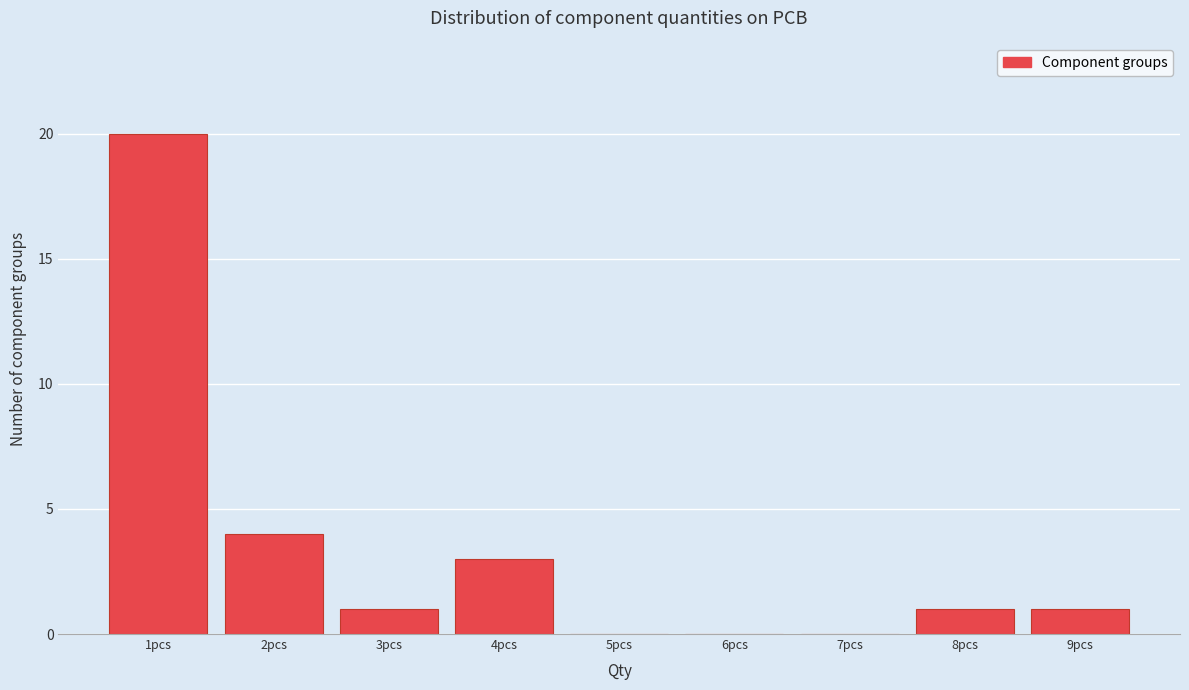

Reading left to right, list every bar in this chart as the range it spans on the x-axis followed by its height. The values are not printed on the chart, so give them approximately, as read against the axis.

0.5 to 1.5: 20
1.5 to 2.5: 4
2.5 to 3.5: 1
3.5 to 4.5: 3
4.5 to 5.5: 0
5.5 to 6.5: 0
6.5 to 7.5: 0
7.5 to 8.5: 1
8.5 to 9.5: 1